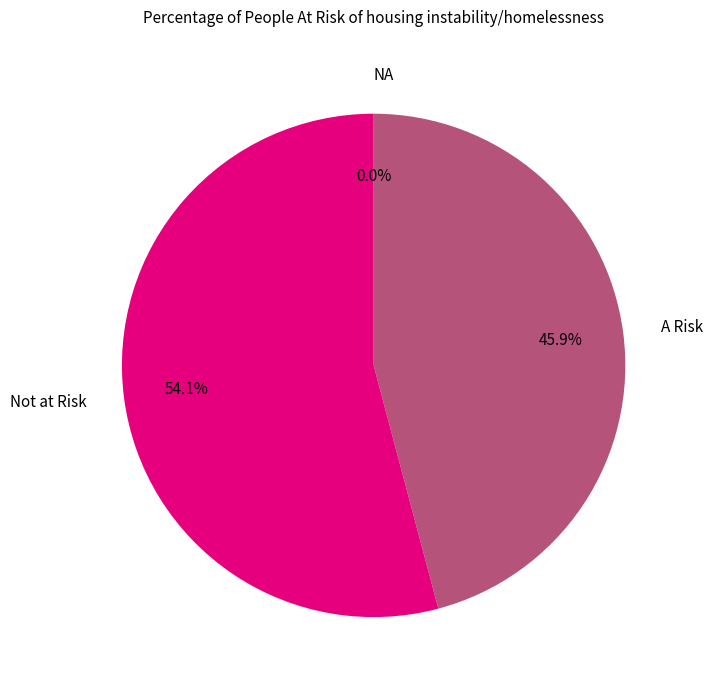

True or false: 37 accounts for 1% of the total.

False